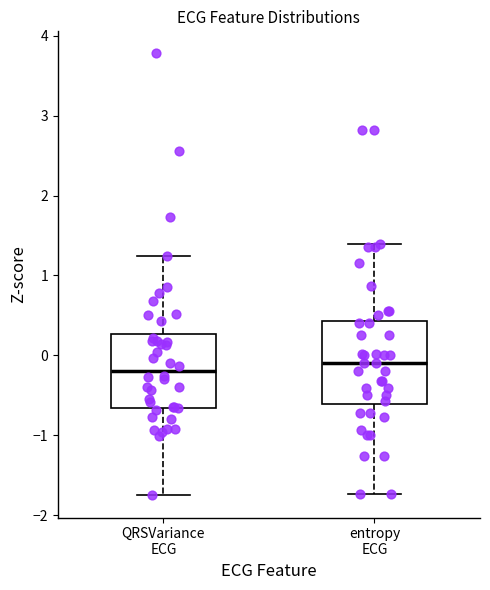

Reading left to right, read every box against the y-axis: the position of its median line, the range the box covers, and the ends of its whiskers. The values are not printed on the chart, so give them approximately, as read against the axis.

QRSVariance ECG: median -0.2, box -0.7 to 0.3, whiskers -1.8 to 1.2
entropy ECG: median -0.1, box -0.6 to 0.4, whiskers -1.7 to 1.4